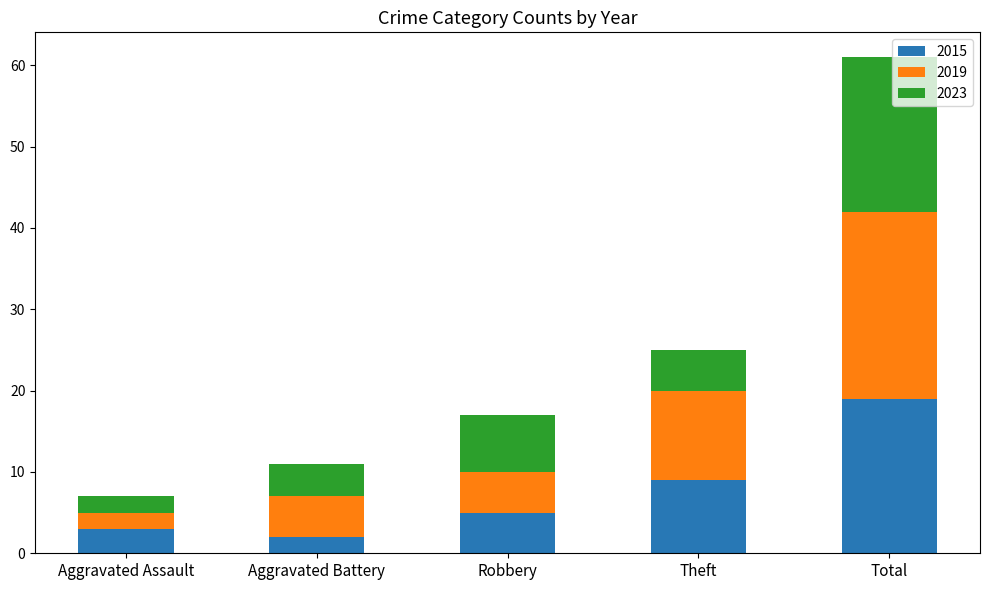

What is the total value across all series at Robbery?

17